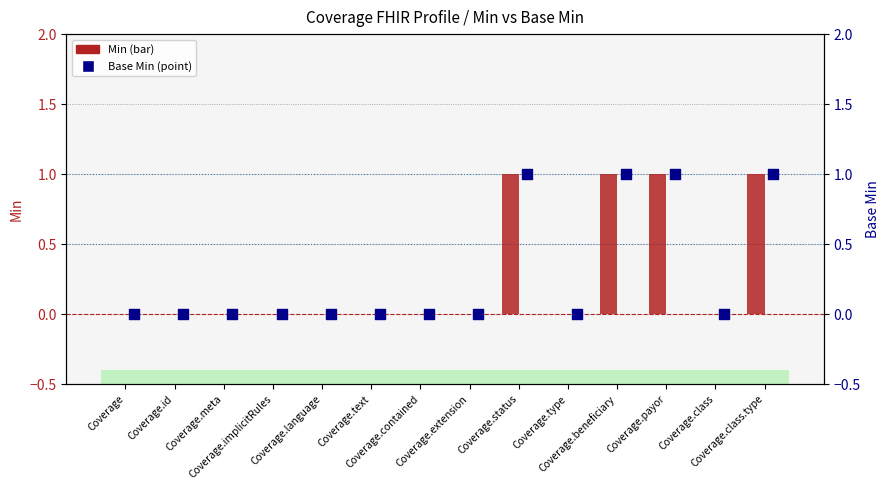

What are all the series names shown in the legend?

Min, Base Min